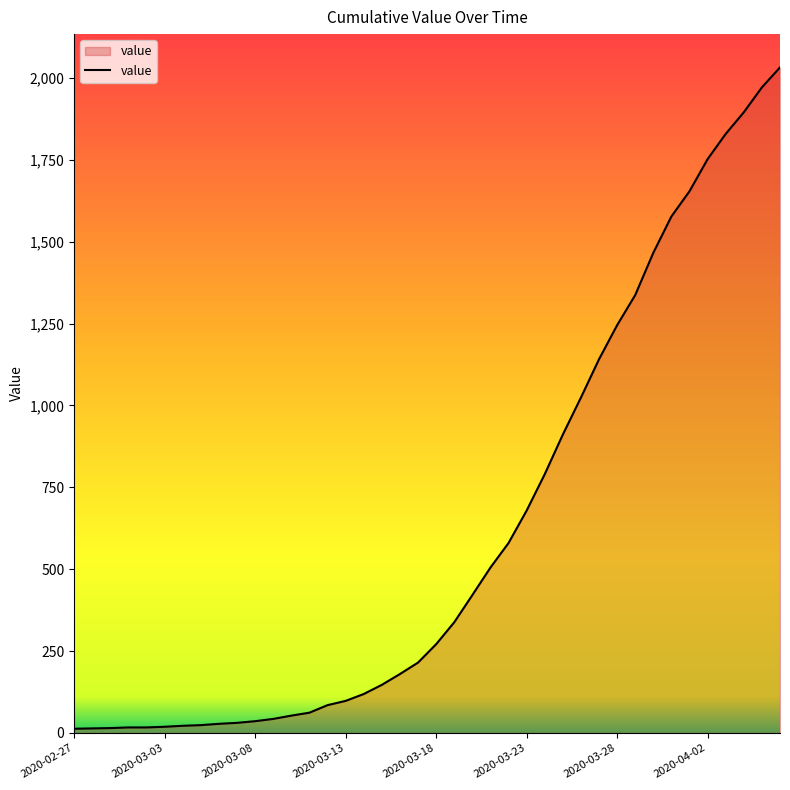

What is the difference between the maximum and minimum values?

2019